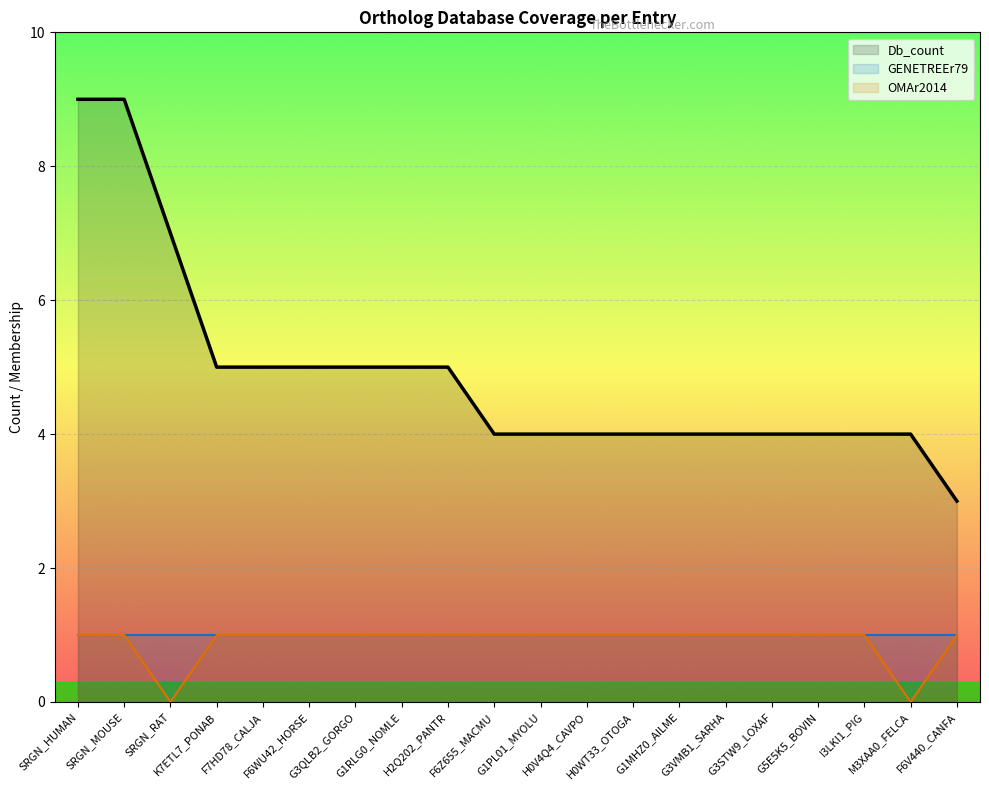

The Db_count series shows 6 at H0WT33_OTOGA. True or false?

False